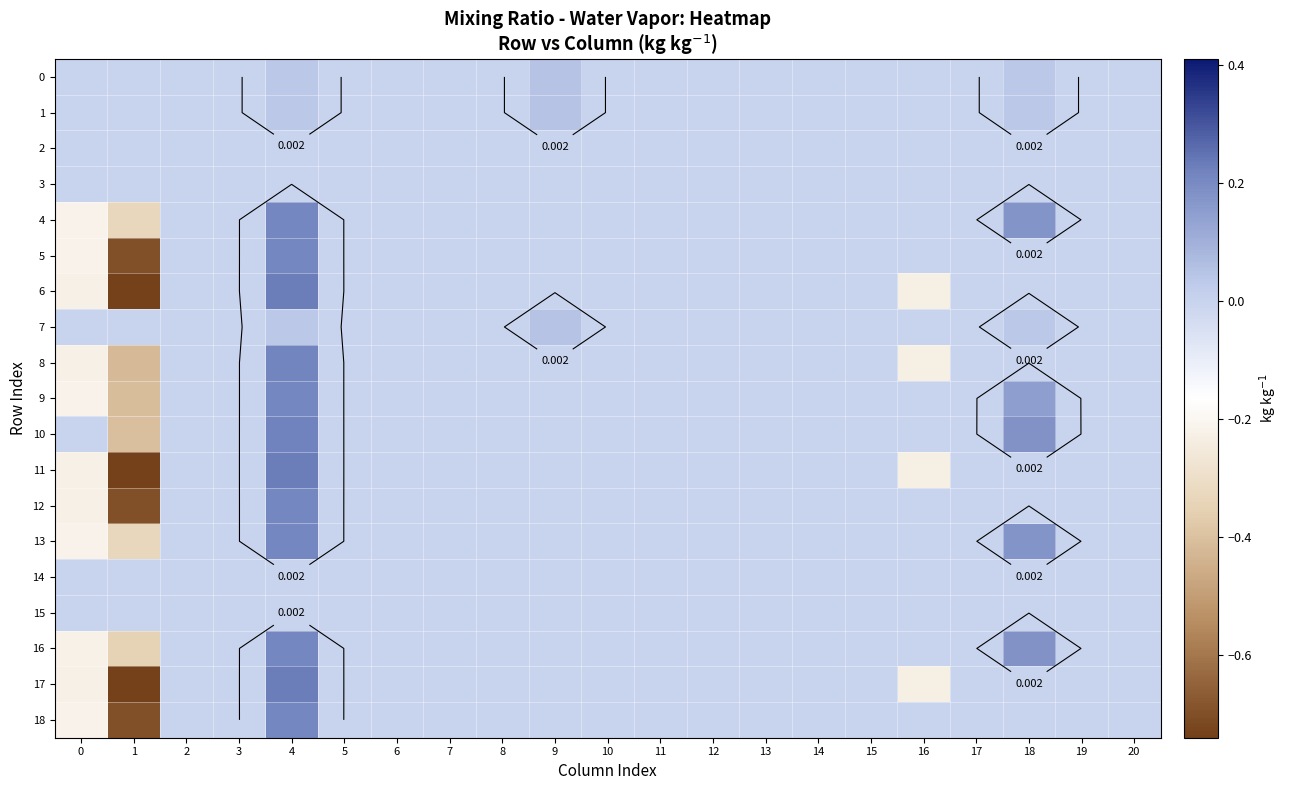

What is the minimum value for 10?

-0.4